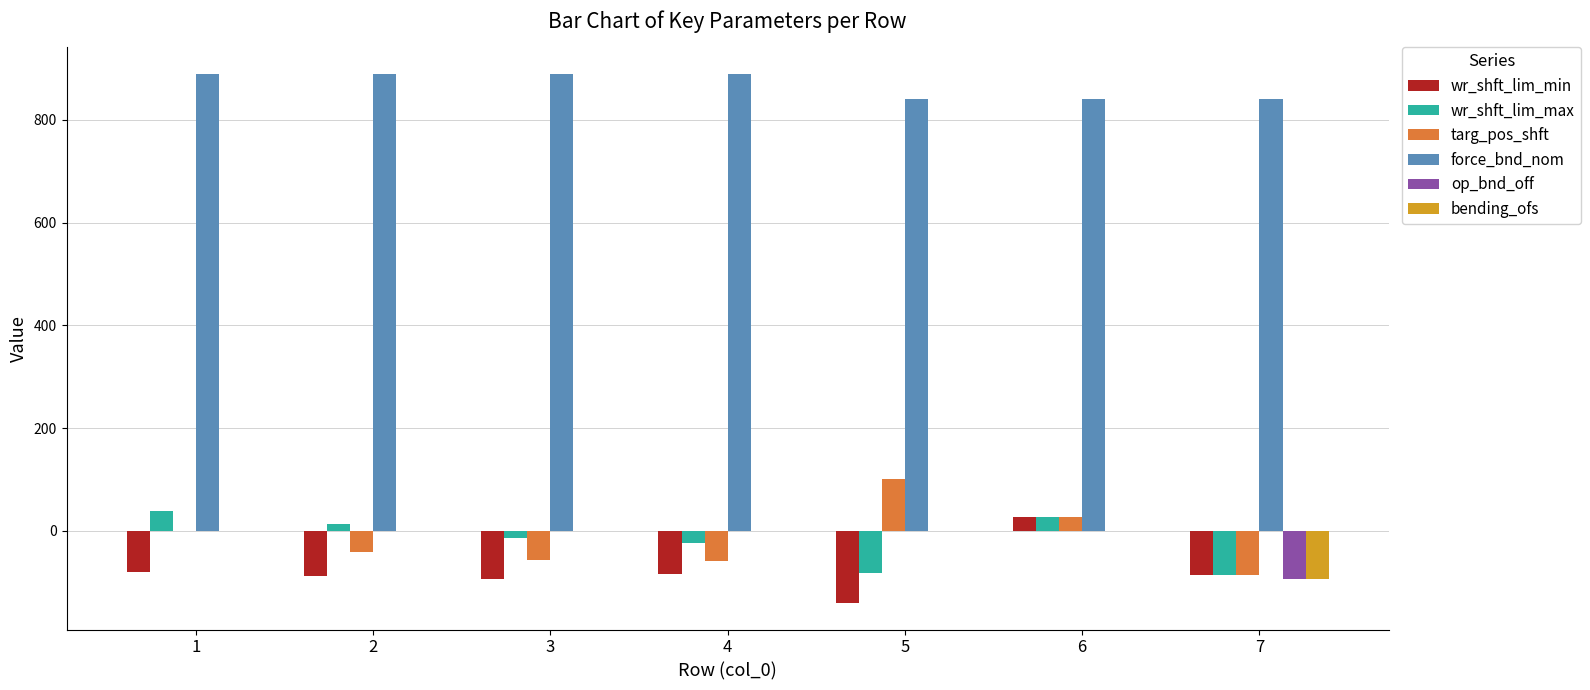

What is the sum of the bending_ofs values at 7 and 6?

-94.0